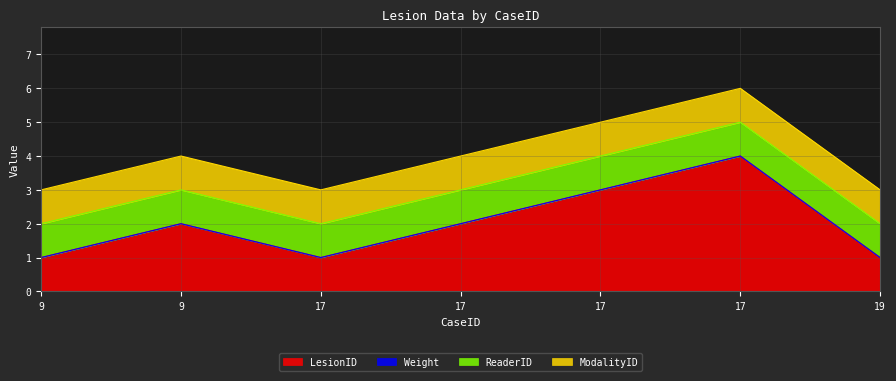

True or false: Weight and ModalityID cross at least once.

False